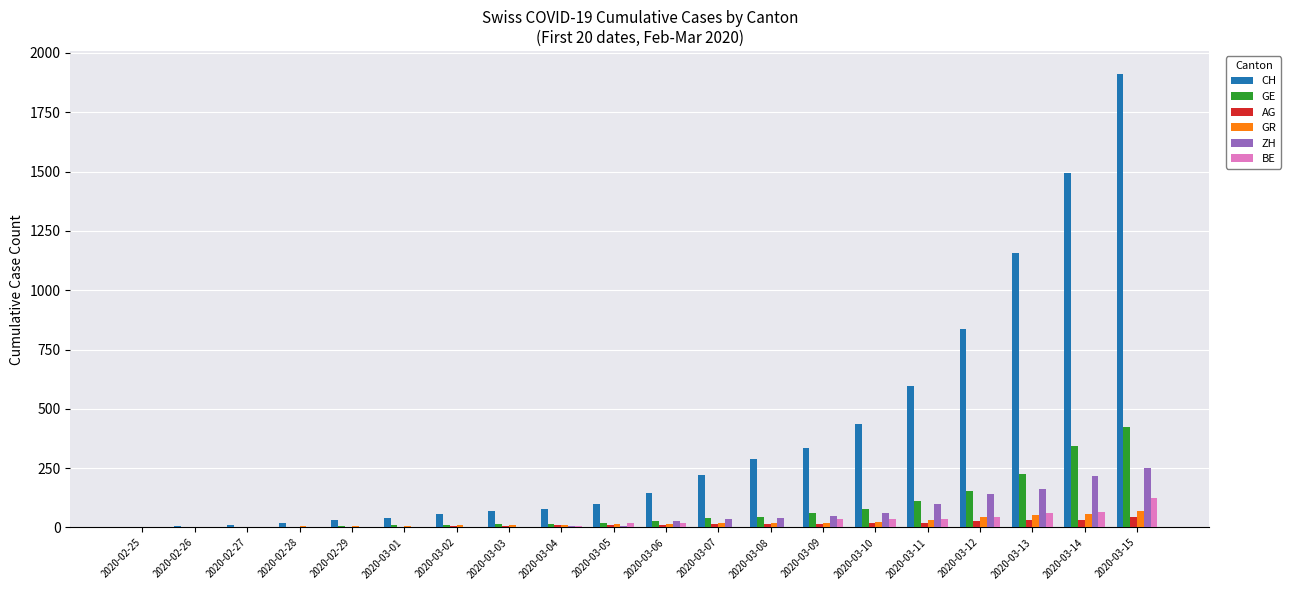

At which label is CH closest to 956?

2020-03-12